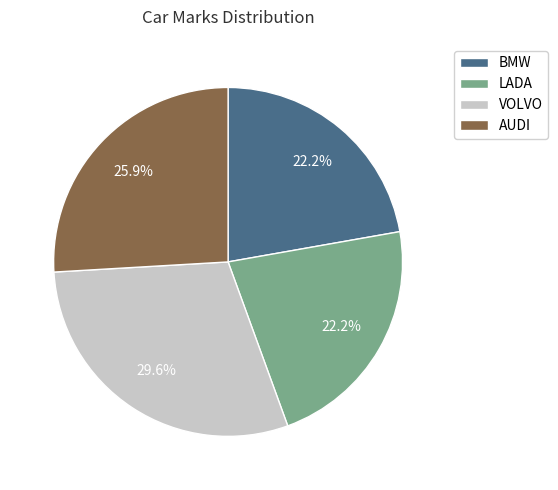

To the nearest percent, what is the combined percentage of VOLVO and LADA?

52%